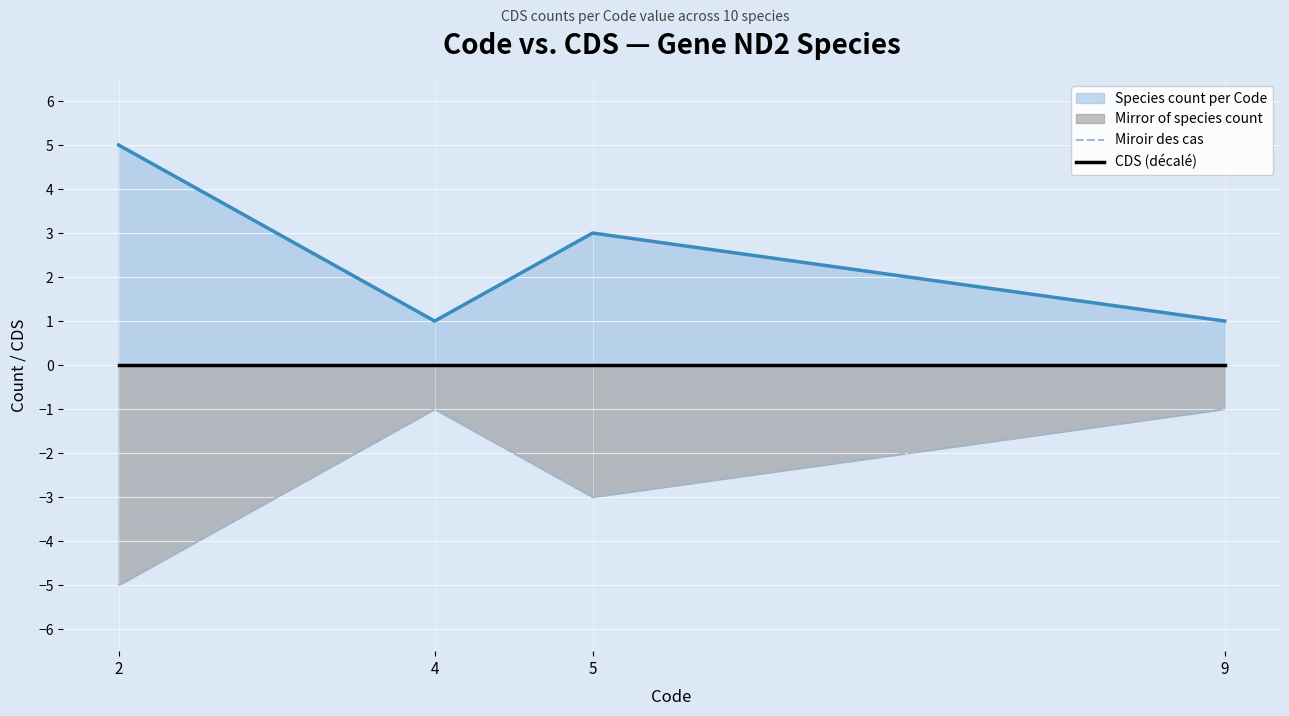

The value of Species count per Code at 9 is 1. True or false?

True